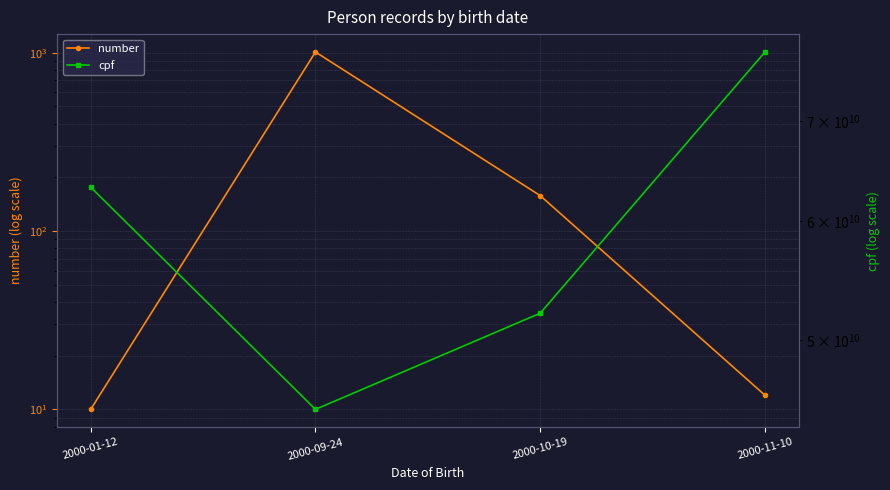

True or false: cpf and number intersect in this chart.

False